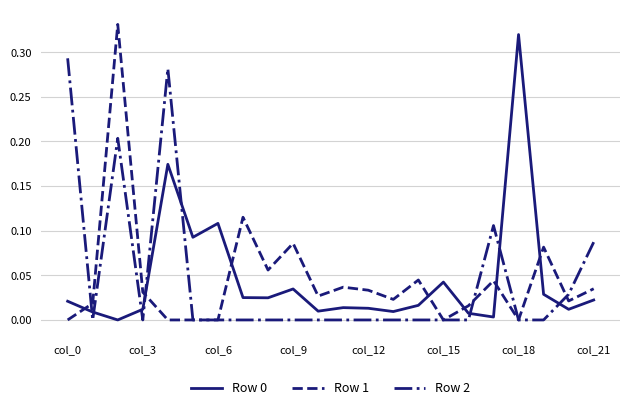

Which series ends up on top after the final intersection of Row 0 and Row 2?

Row 2